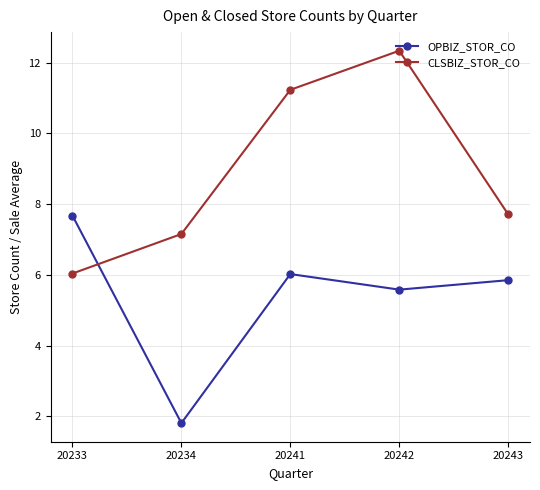

The value of CLSBIZ_STOR_CO at 20242 is 17.8. True or false?

False